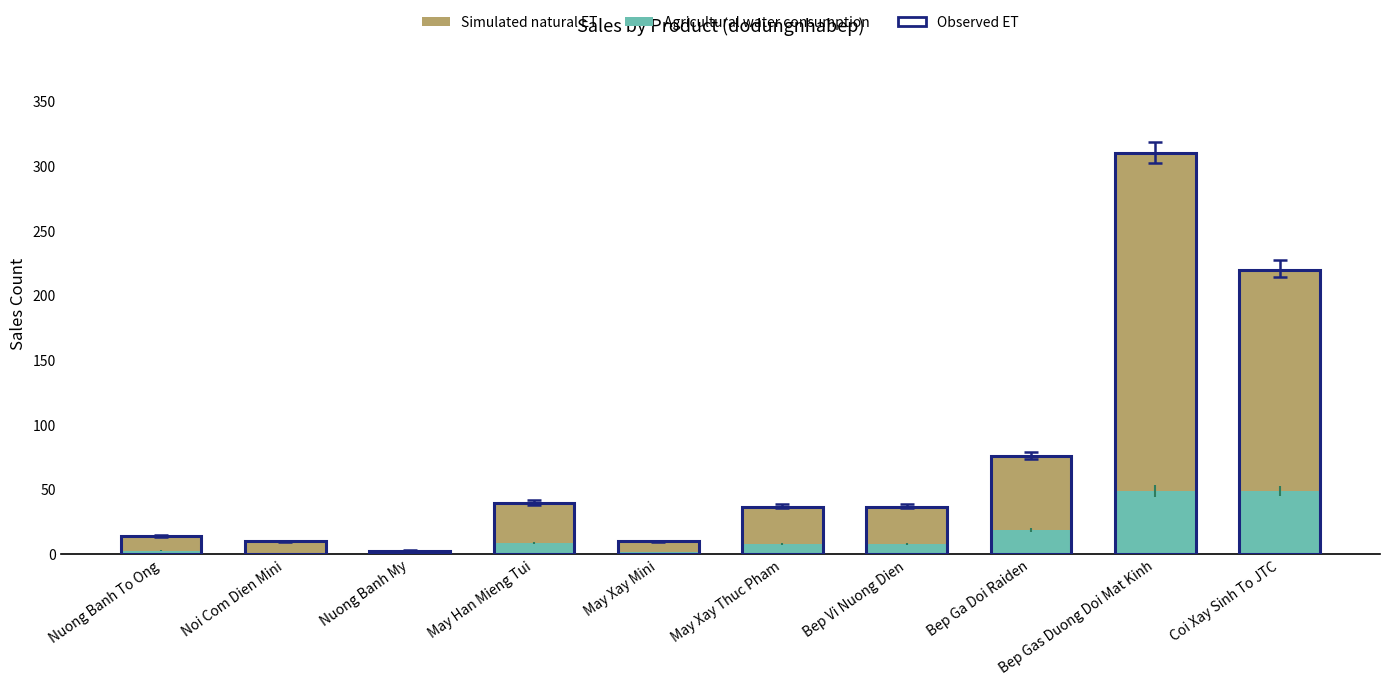

What is the sum of all Agricultural water consumption values?

149